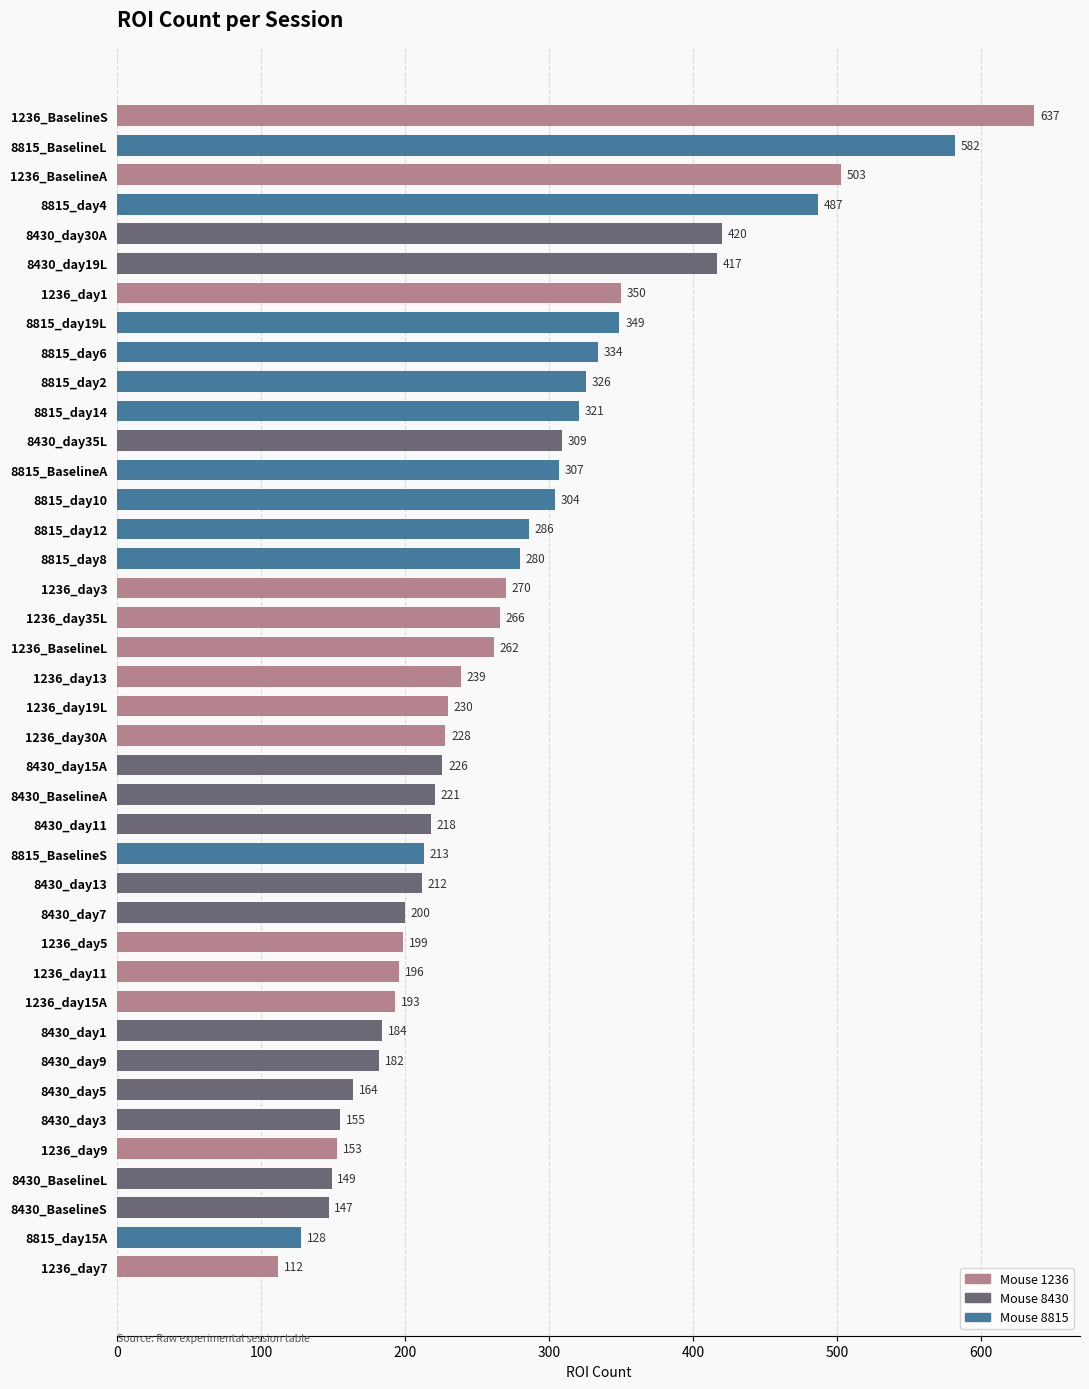

What is the difference between the values at 1236_day13 and 1236_day11?

43